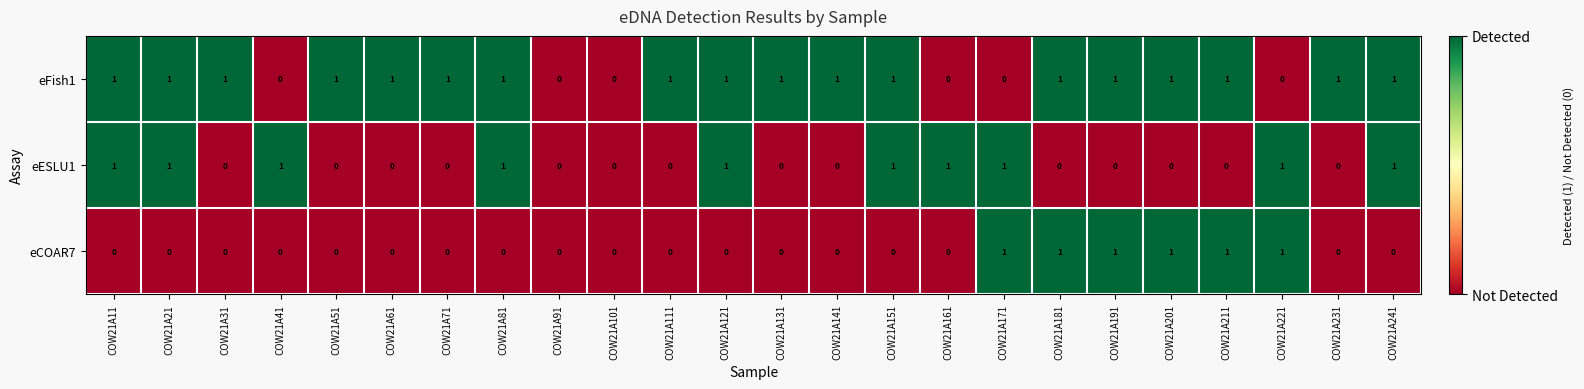

Is the value of eESLU1 at COW21A241 greater than the value of eCOAR7 at COW21A41?

Yes